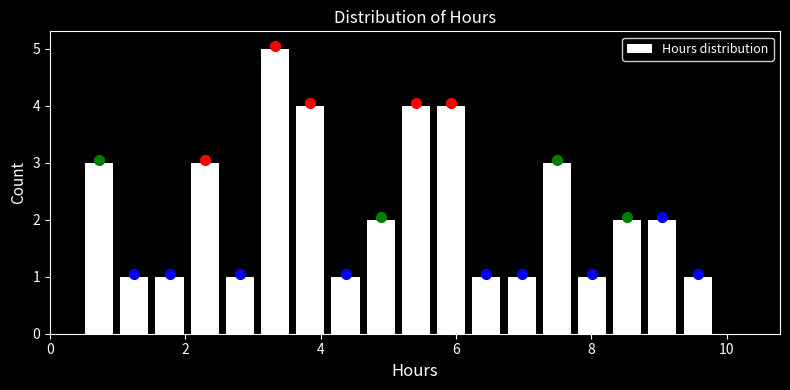

Around what value on the x-axis is the tallest bar? Give the approximate position of its centre, as read against the axis.

3.4